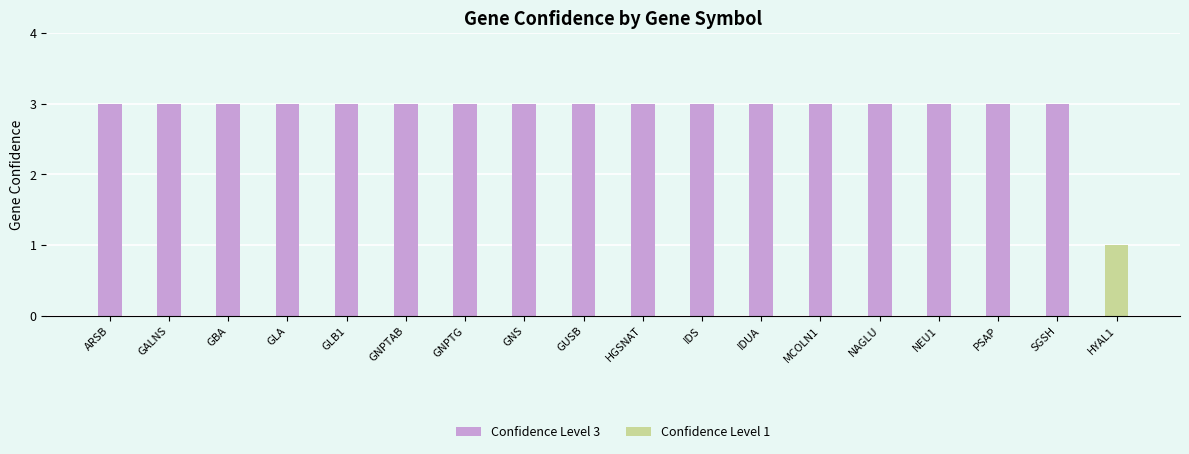

What value does the data have at HYAL1?

1